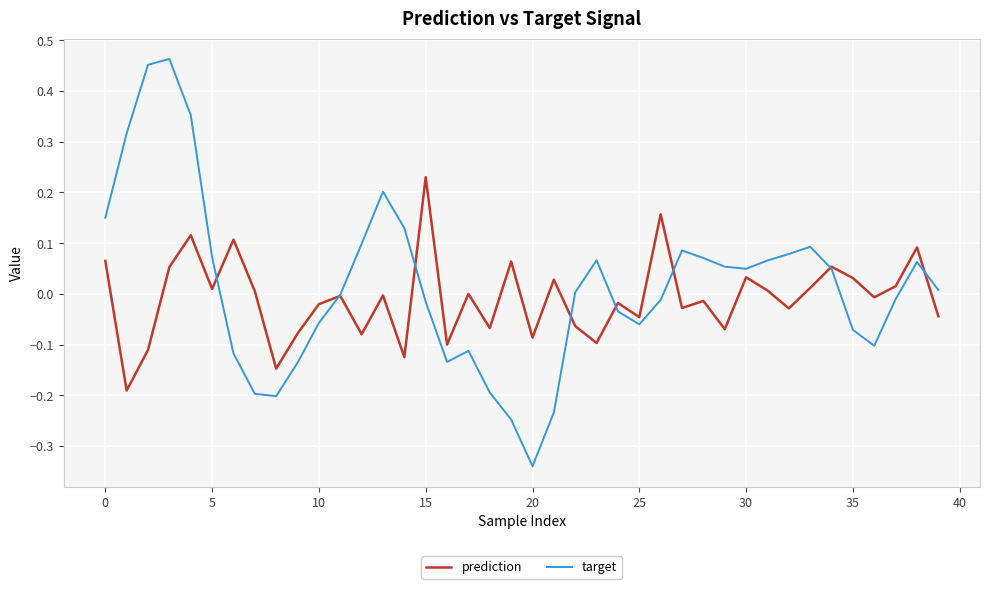

Which series has the largest range (max minus min)?

target